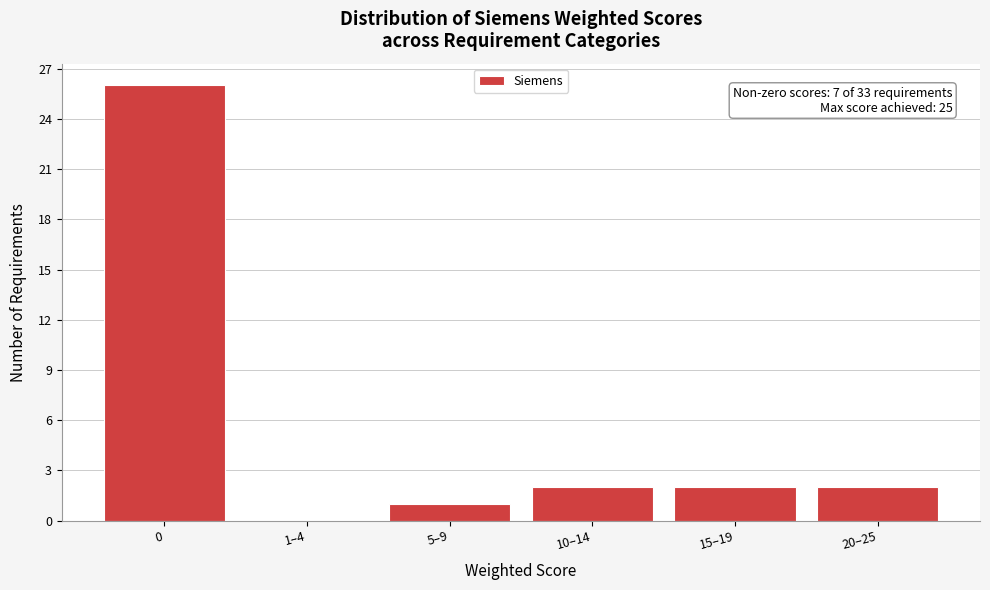

Reading left to right, transcribe all the data shown in this chart.

0=26	1–4=0	5–9=1	10–14=2	15–19=2	20–25=2